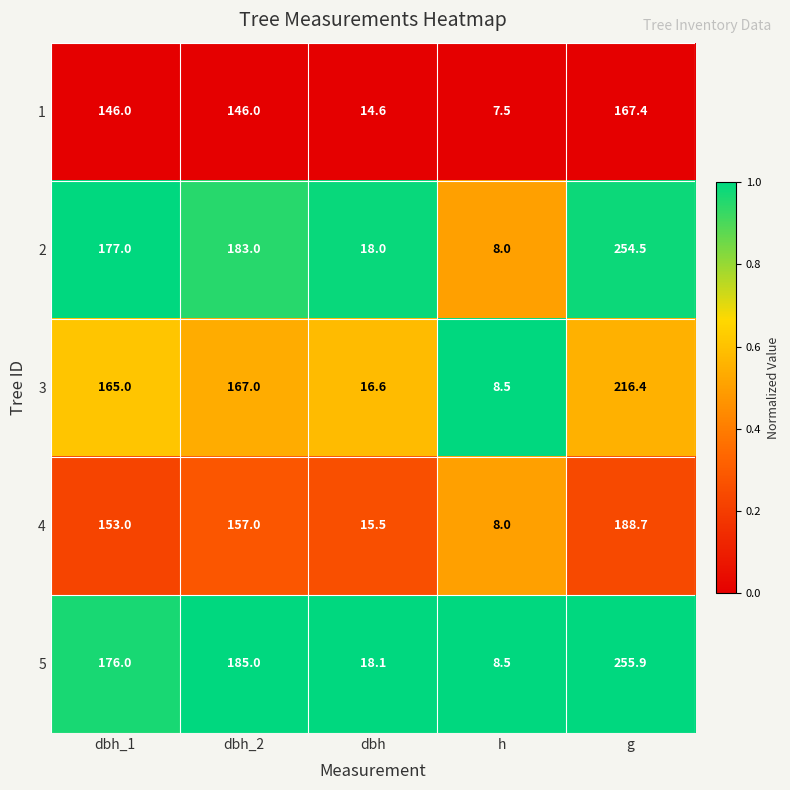

List the series in order of their peak value, lowest first.

1, 4, 3, 2, 5